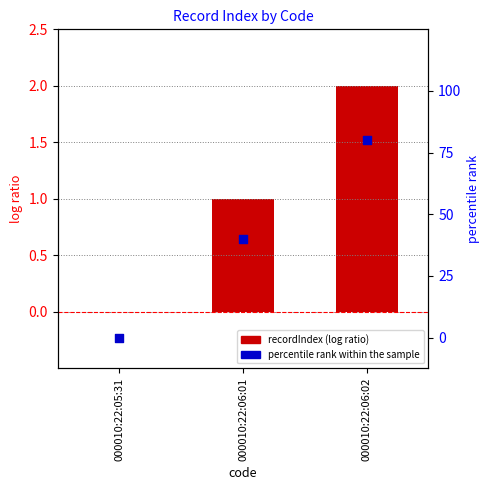

What is the total value across all series at 000010:22:06:02?

82